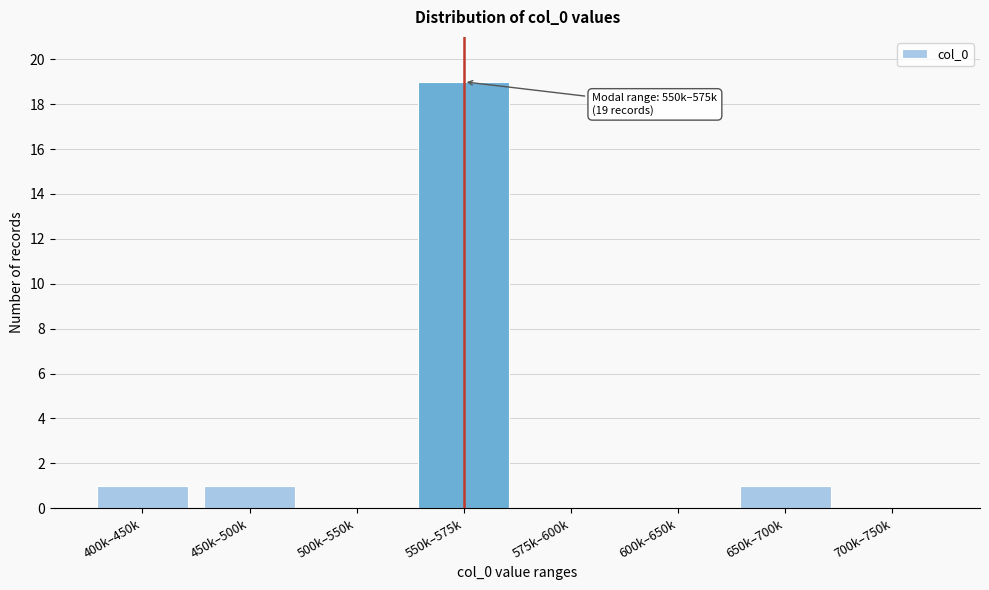

Reading left to right, transcribe all the data shown in this chart.

400k–450k=1	450k–500k=1	500k–550k=0	550k–575k=19	575k–600k=0	600k–650k=0	650k–700k=1	700k–750k=0